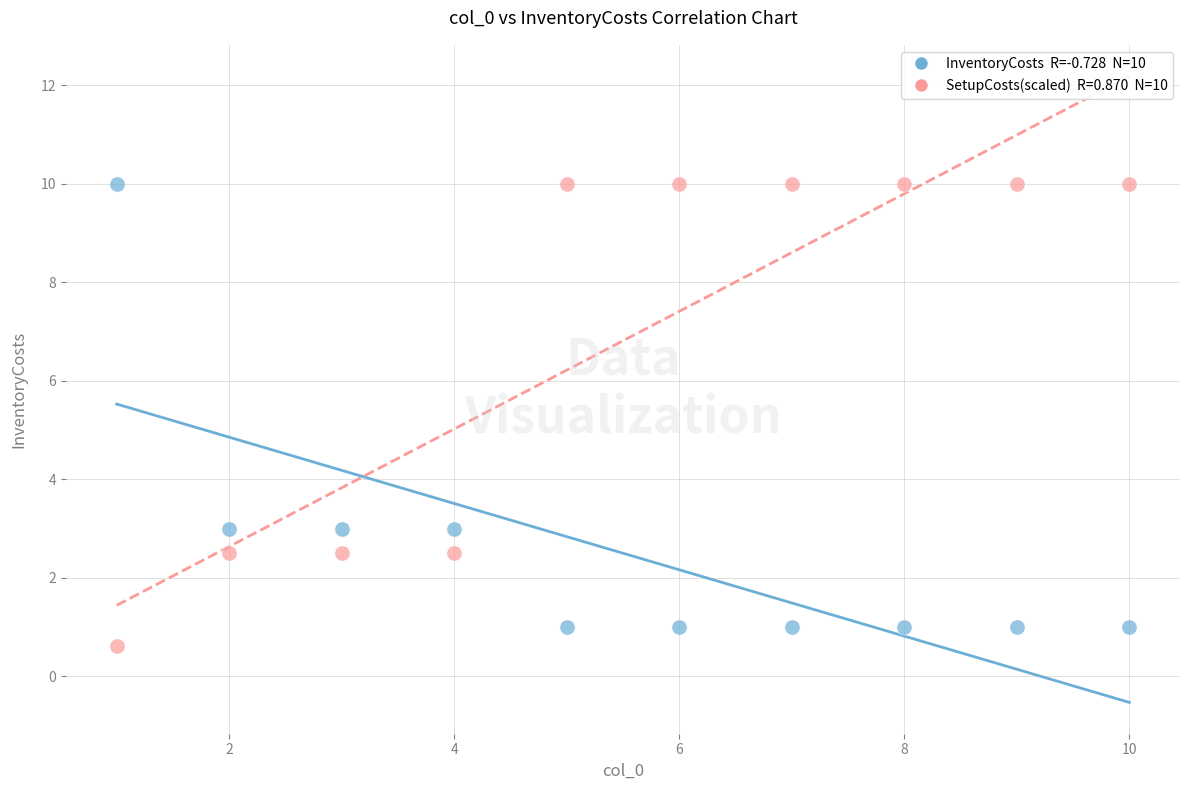

Across all data points, what is the range of Y values (max minus min)?

9.4